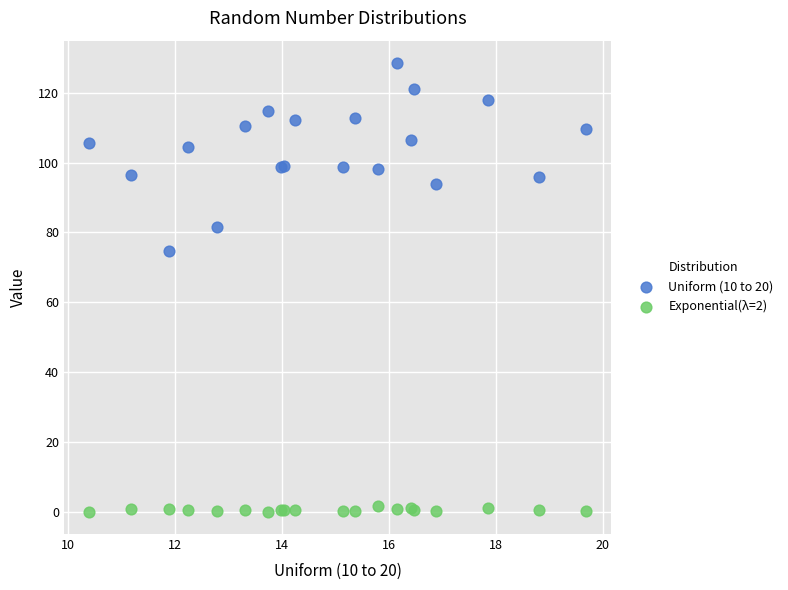

Which series reaches the maximum Y coordinate?

Uniform (10 to 20)